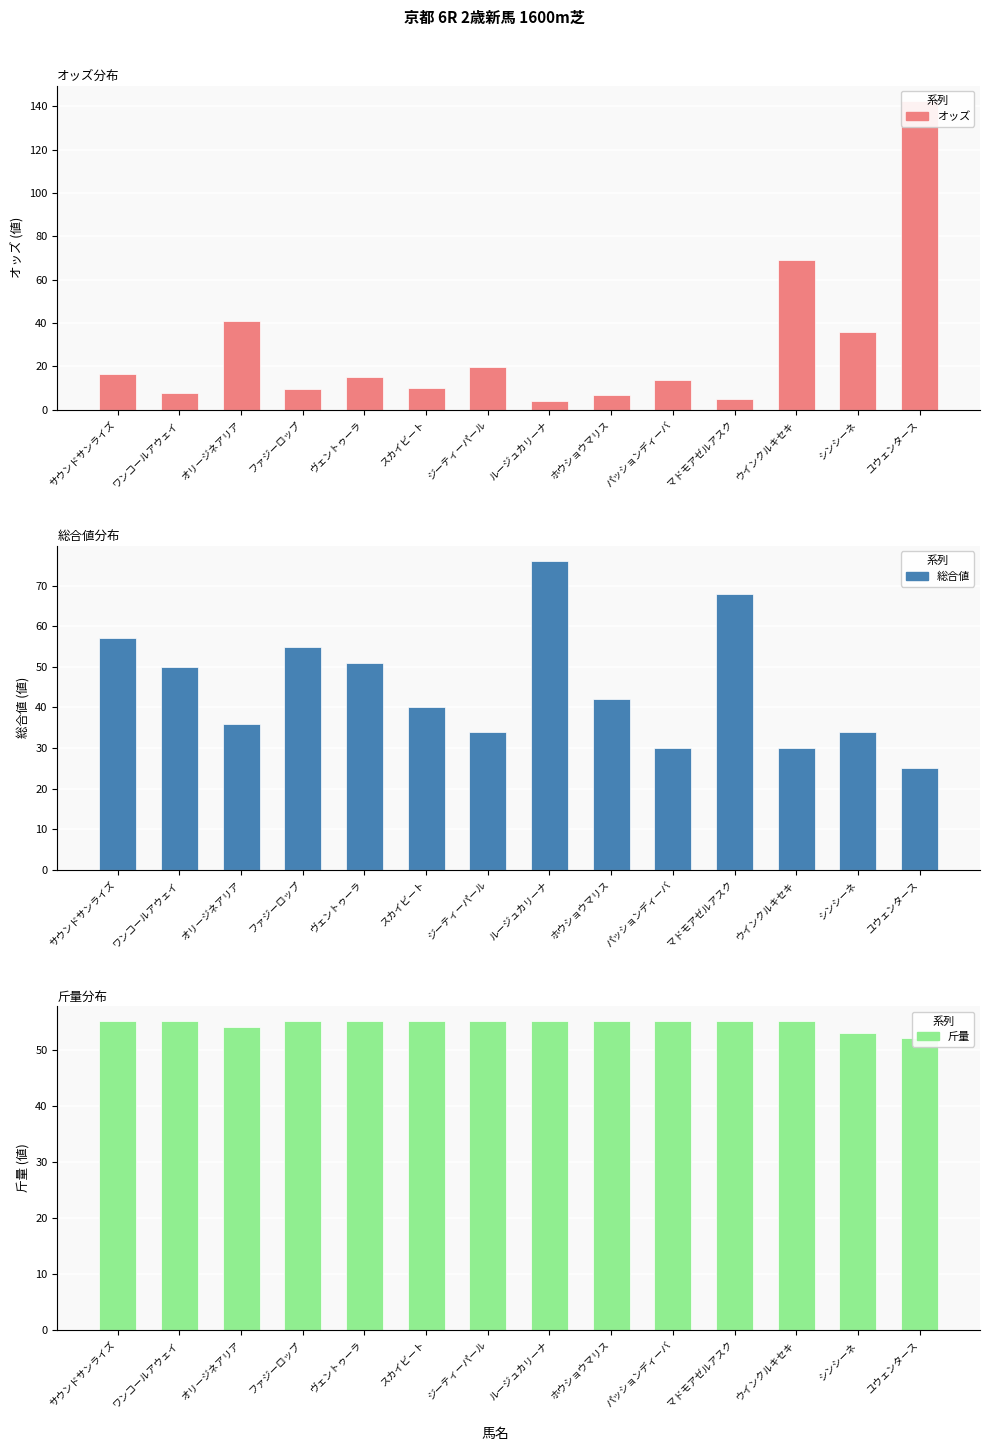

Which series has the largest range (max minus min)?

オッズ